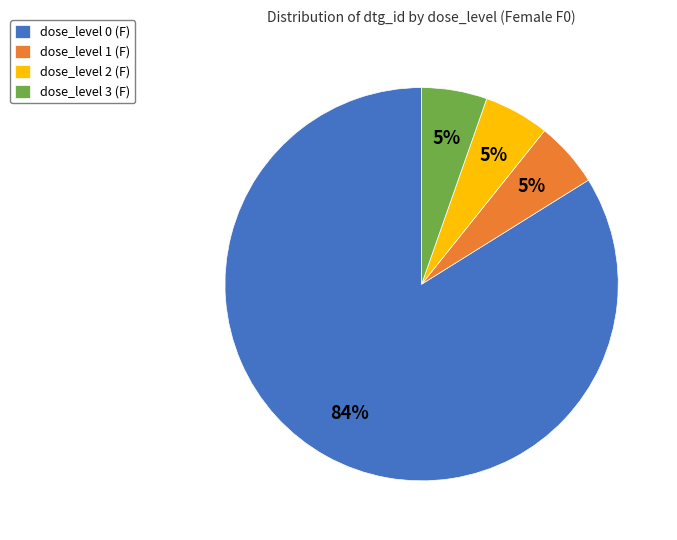

Which slice is the largest?

dose_level 0 (F)